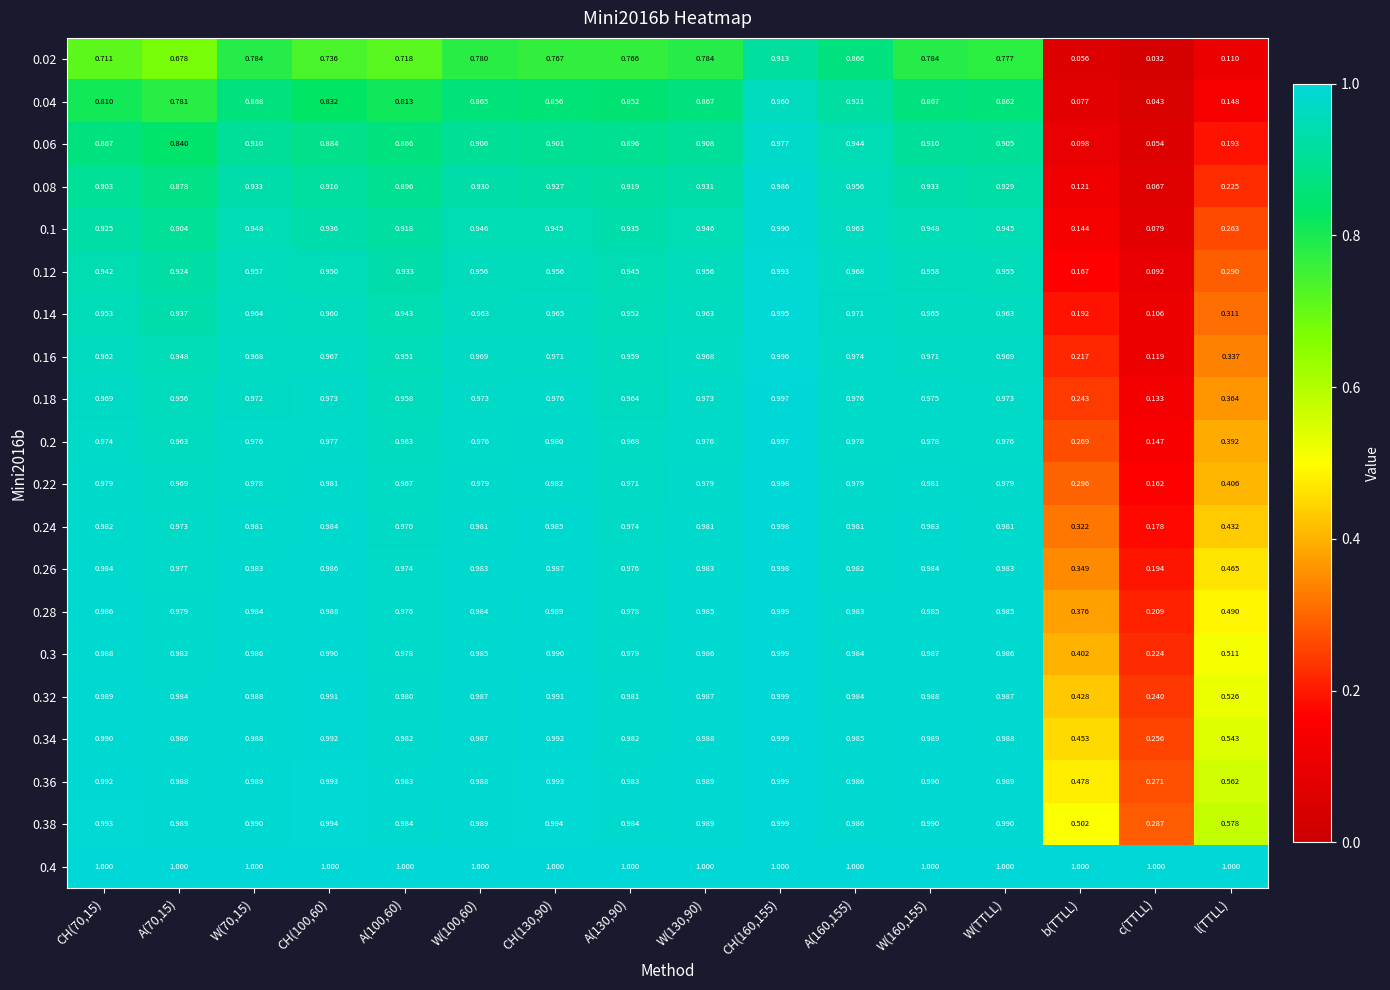

At how many categories does at least one series exceed 0?

16